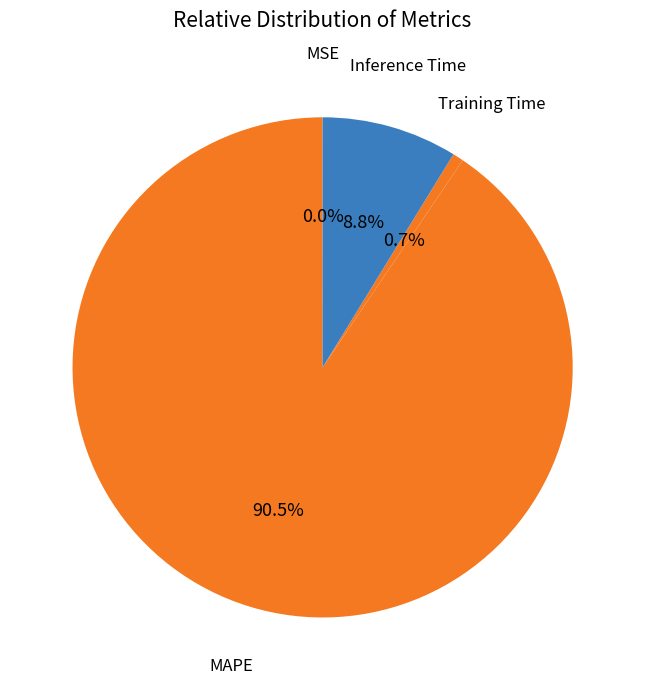

Is Training Time the majority of the pie?

No